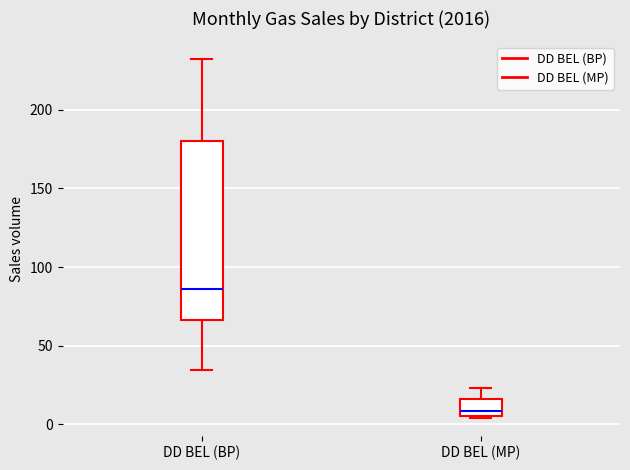

Reading left to right, read every box against the y-axis: the position of its median line, the range the box covers, and the ends of its whiskers. The values are not printed on the chart, so give them approximately, as read against the axis.

DD BEL (BP): median 85, box 65 to 180, whiskers 35 to 230
DD BEL (MP): median 10, box 5 to 15, whiskers 5 to 25